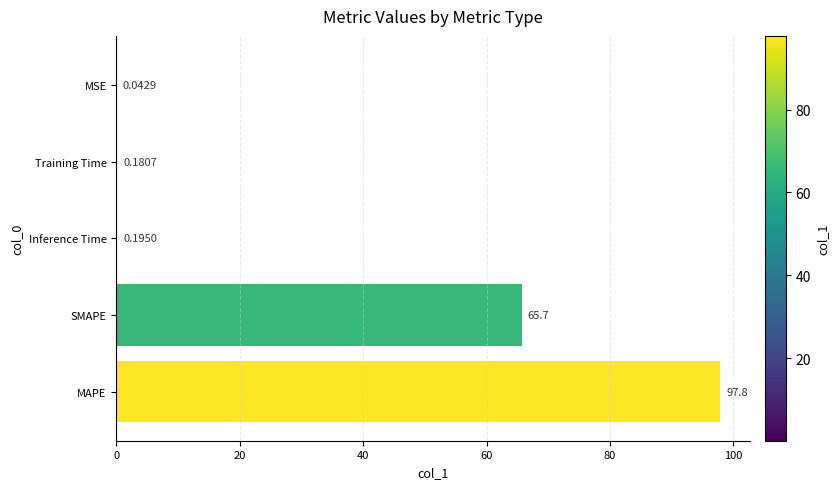

What is the sum of the values at Inference Time and SMAPE?

65.9